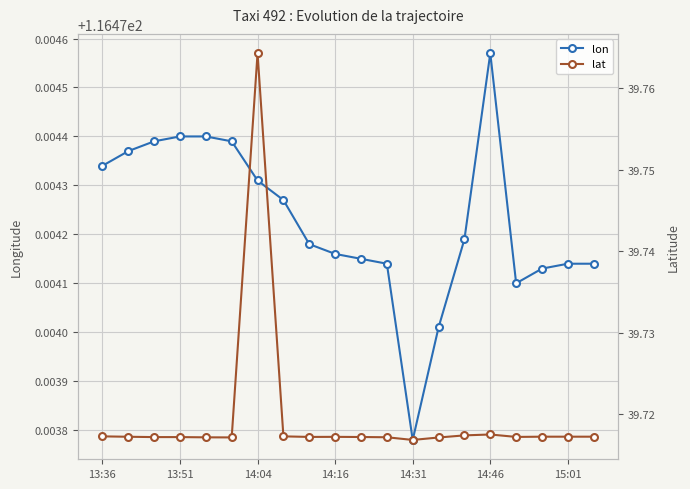

Which category has the lowest value in the lon series?

14:31